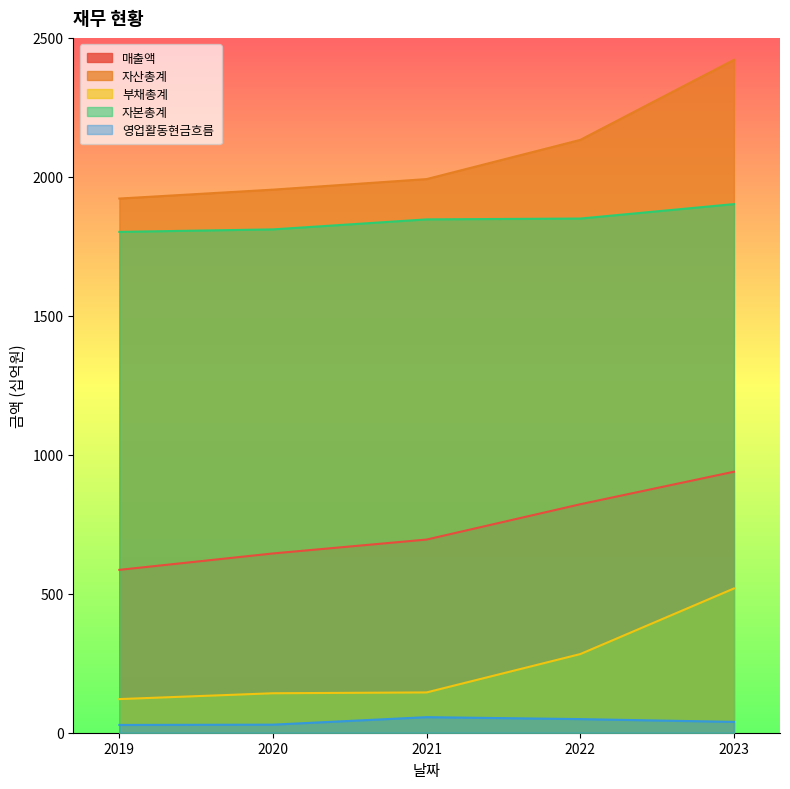

What are all the series names shown in the legend?

매출액, 자산총계, 부채총계, 자본총계, 영업활동현금흐름